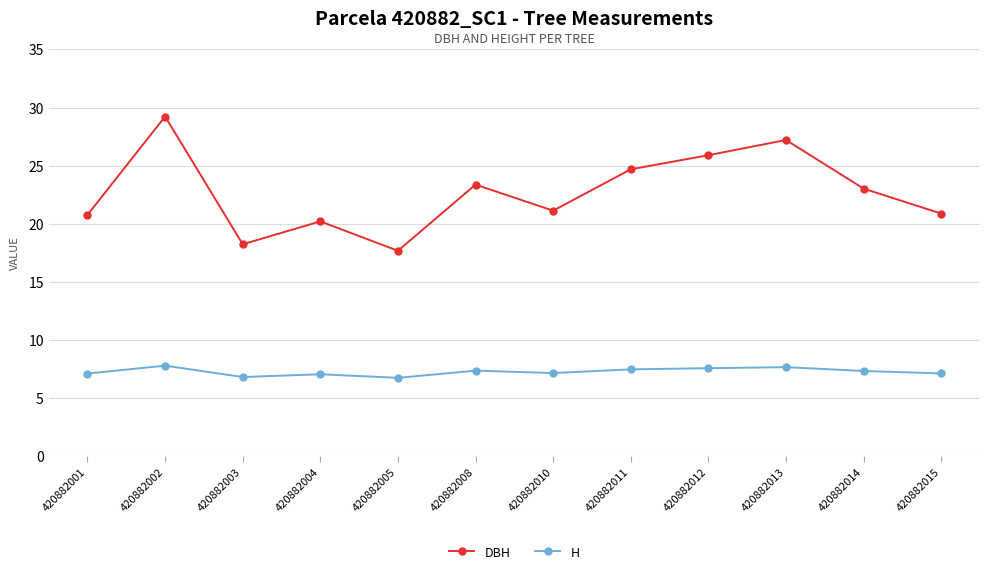

The value of H at 420882005 is 4.6. True or false?

False